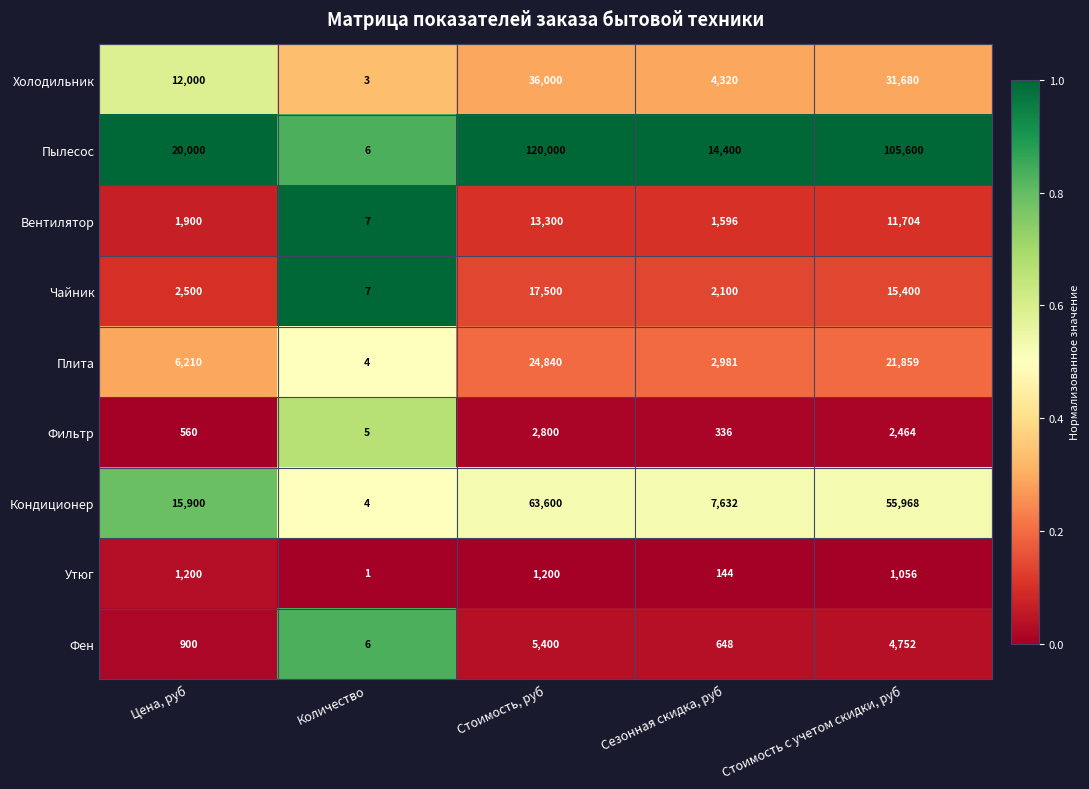

At Цена, руб, list the series in order from largest to smallest.

Пылесос, Кондиционер, Холодильник, Плита, Чайник, Вентилятор, Утюг, Фен, Фильтр